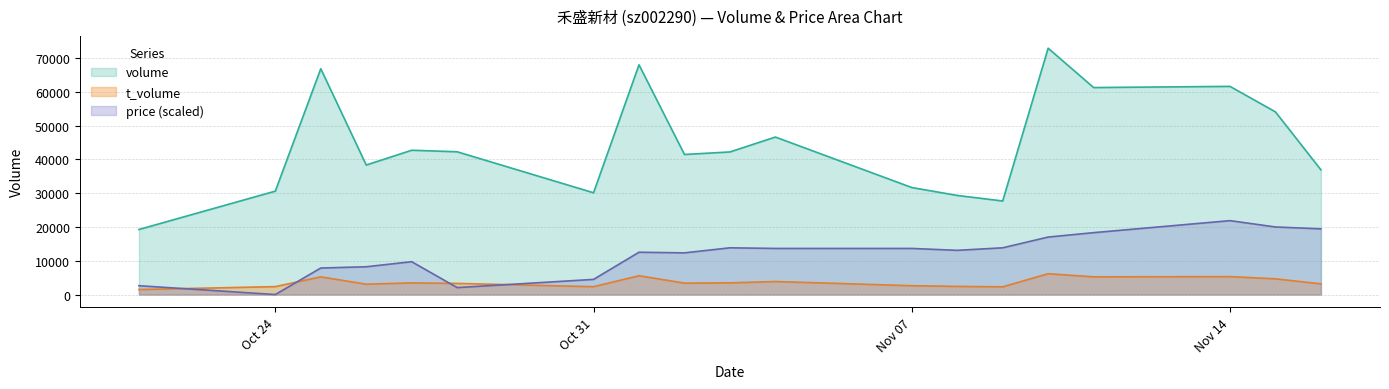

True or false: t_volume has a value of 3455.0 at 2022-11-03.

True